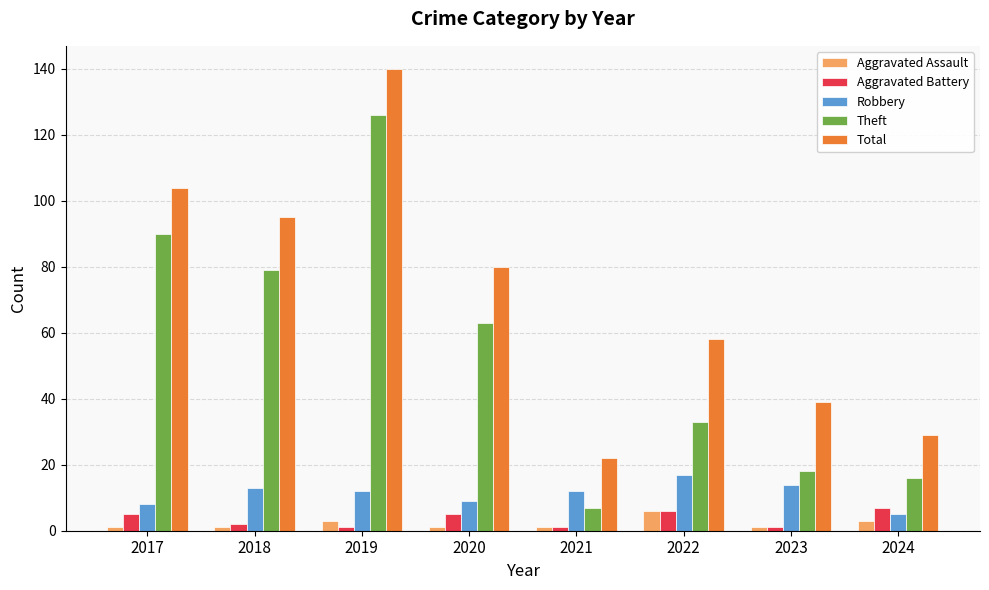

What is the difference between the maximum and minimum values in the Aggravated Assault series?

5